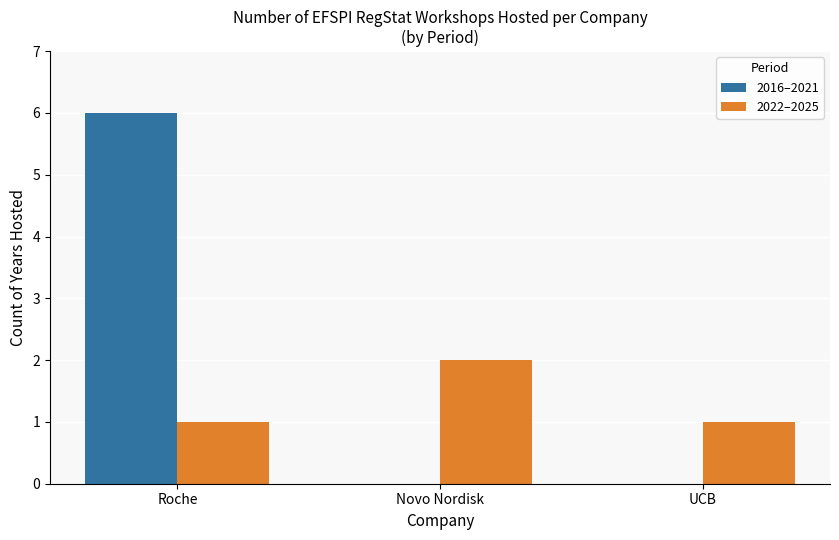

Which category has the highest value in the 2016–2021 series?

Roche